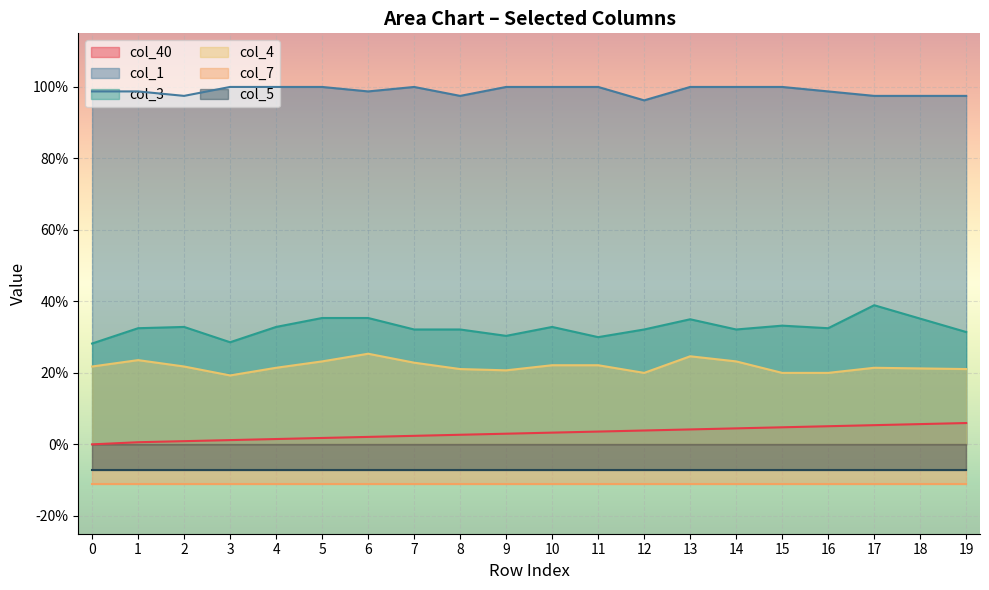

Which has a higher value, 5 or 6?

6